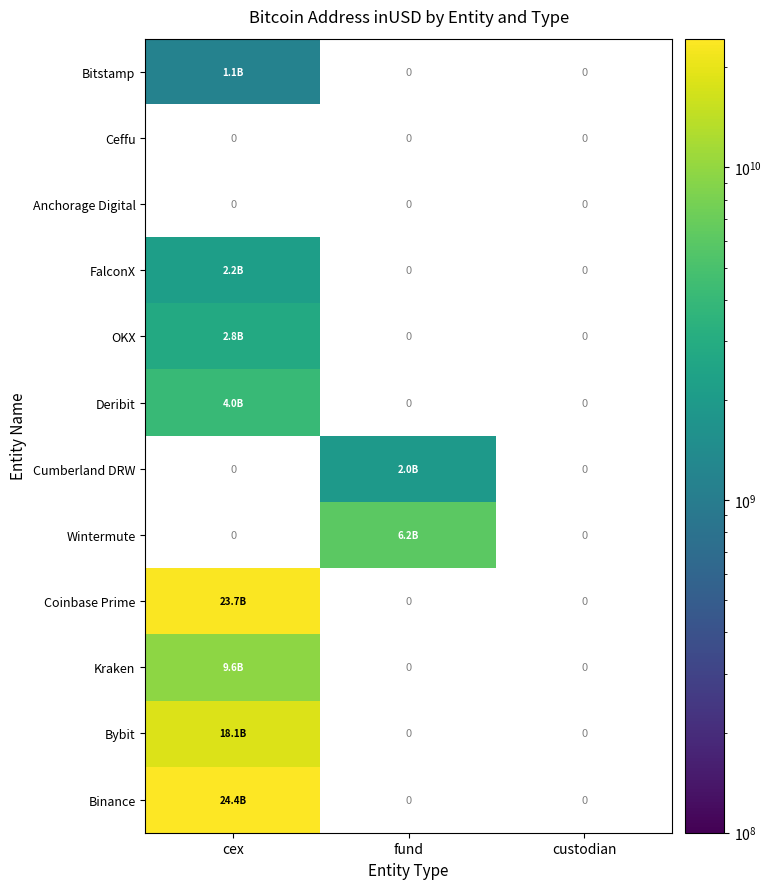

The value of Deribit at cex is 4041945327.0. True or false?

True